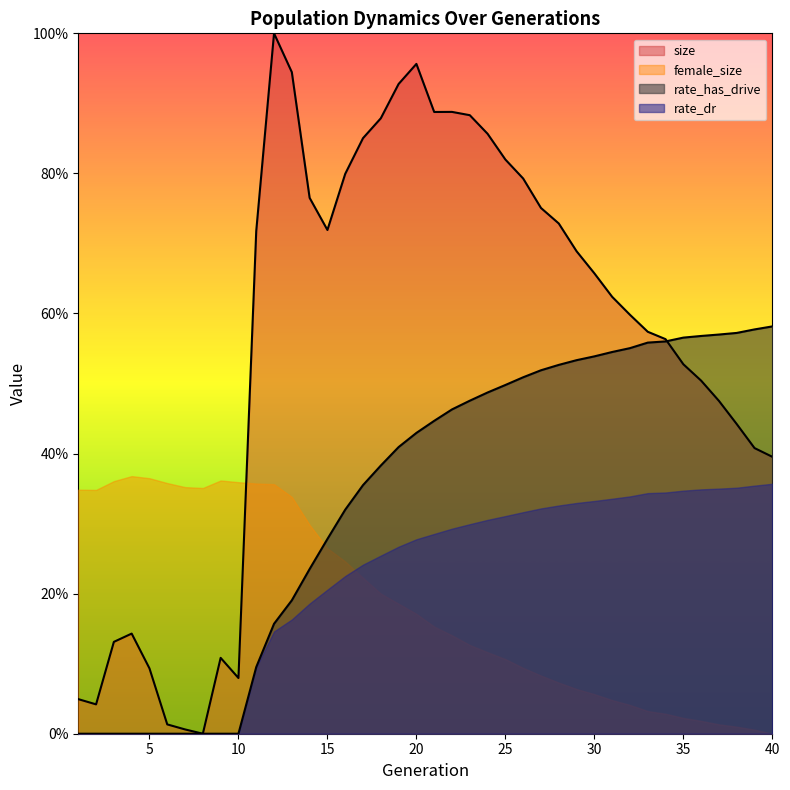

True or false: size has a value of 0.5 at 12.

False